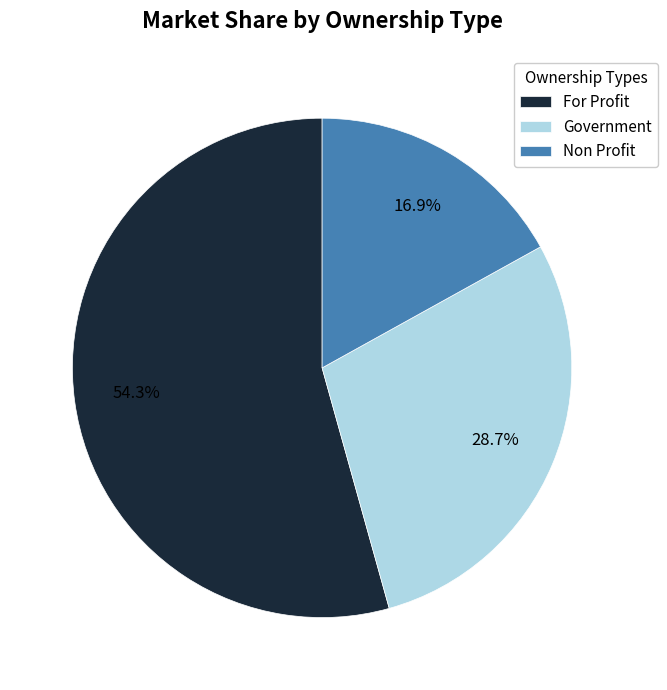

Rank the categories by value from lowest to highest.

Non Profit, Government, For Profit